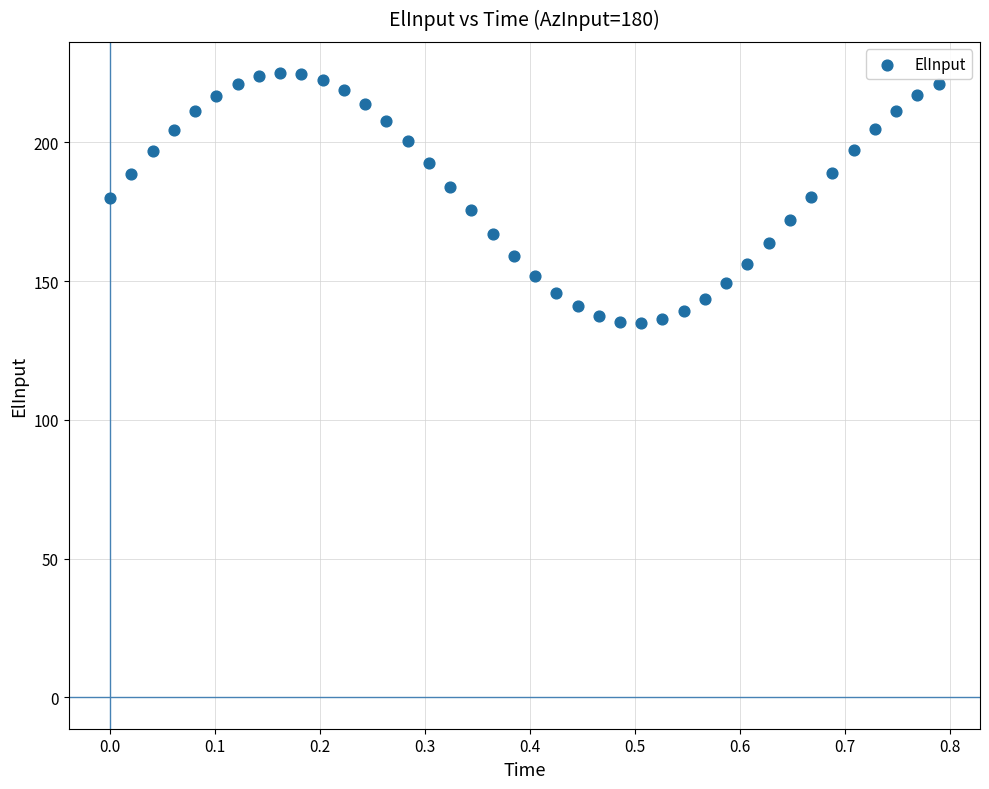

What is the range of Y values (max minus min)?

89.9